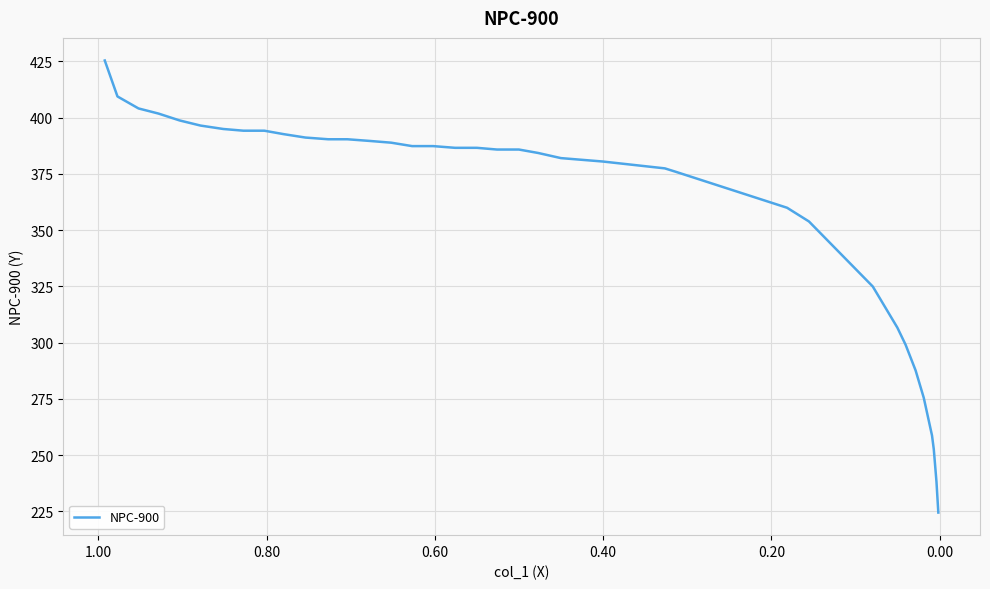

What is the difference between the second highest and second lowest values?

171.2